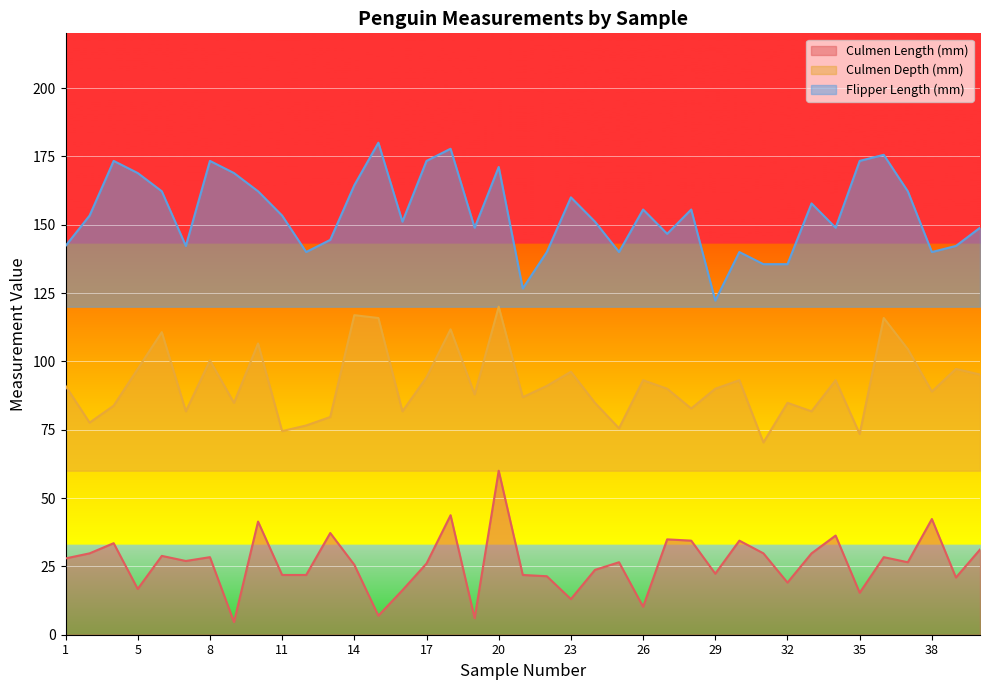

What is the sum of all Flipper Length (mm) values?

6008.9